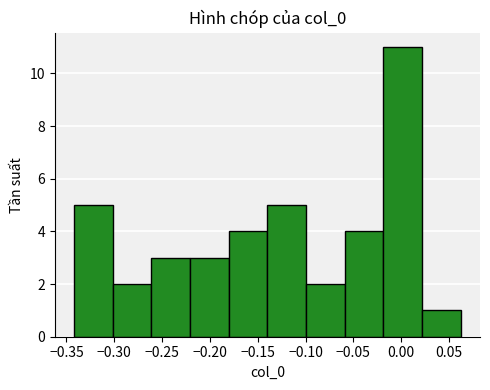

What is the height of the bar covering -0.22 to -0.18 on the x-axis? Neither the bar edges nor the heights are printed on the chart, so give them approximately, as read against the axes.

3